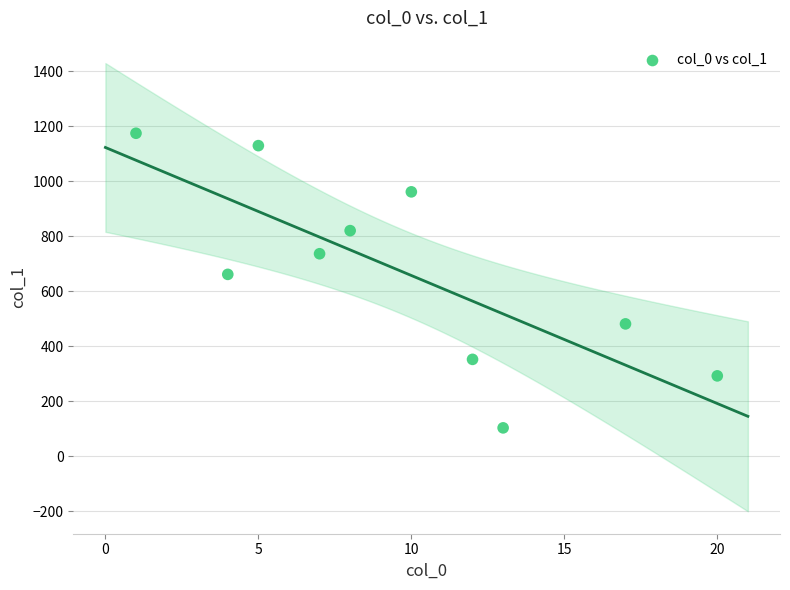

What Y value in the scatter plot is closest to 638?

661